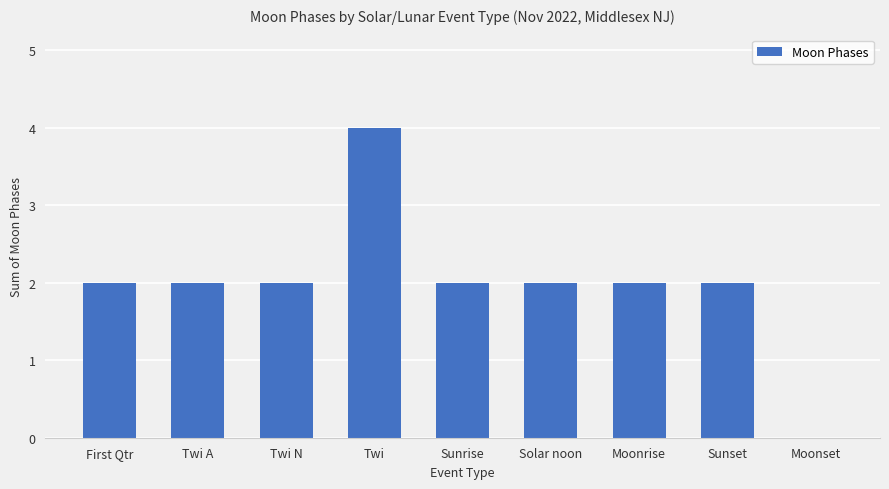

Reading right to left, list all the values displayed in this chart.

Moonset=0	Sunset=2	Moonrise=2	Solar noon=2	Sunrise=2	Twi=4	Twi N=2	Twi A=2	First Qtr=2